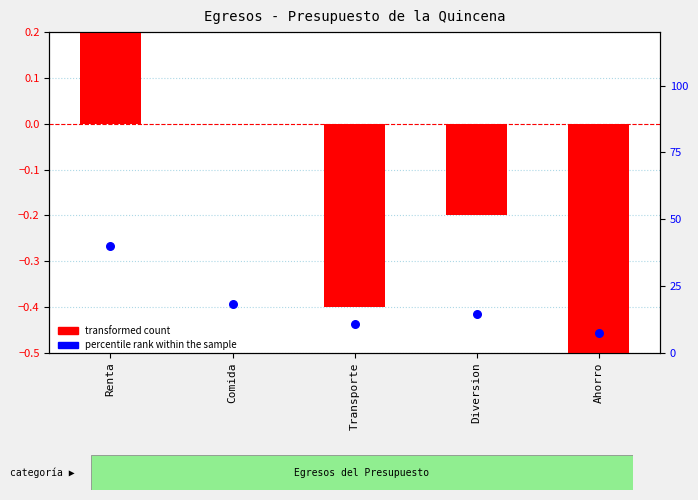

Which series has the widest spread of Y values?

percentile rank within the sample